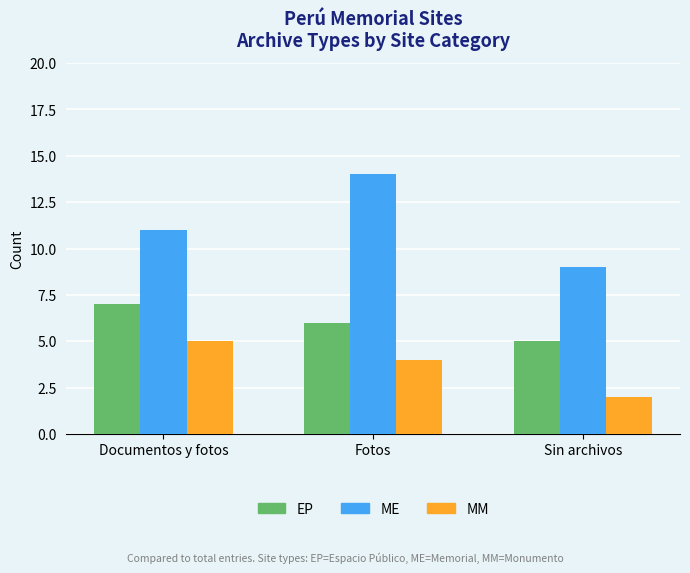

Which category has the lowest value in the ME series?

Sin archivos